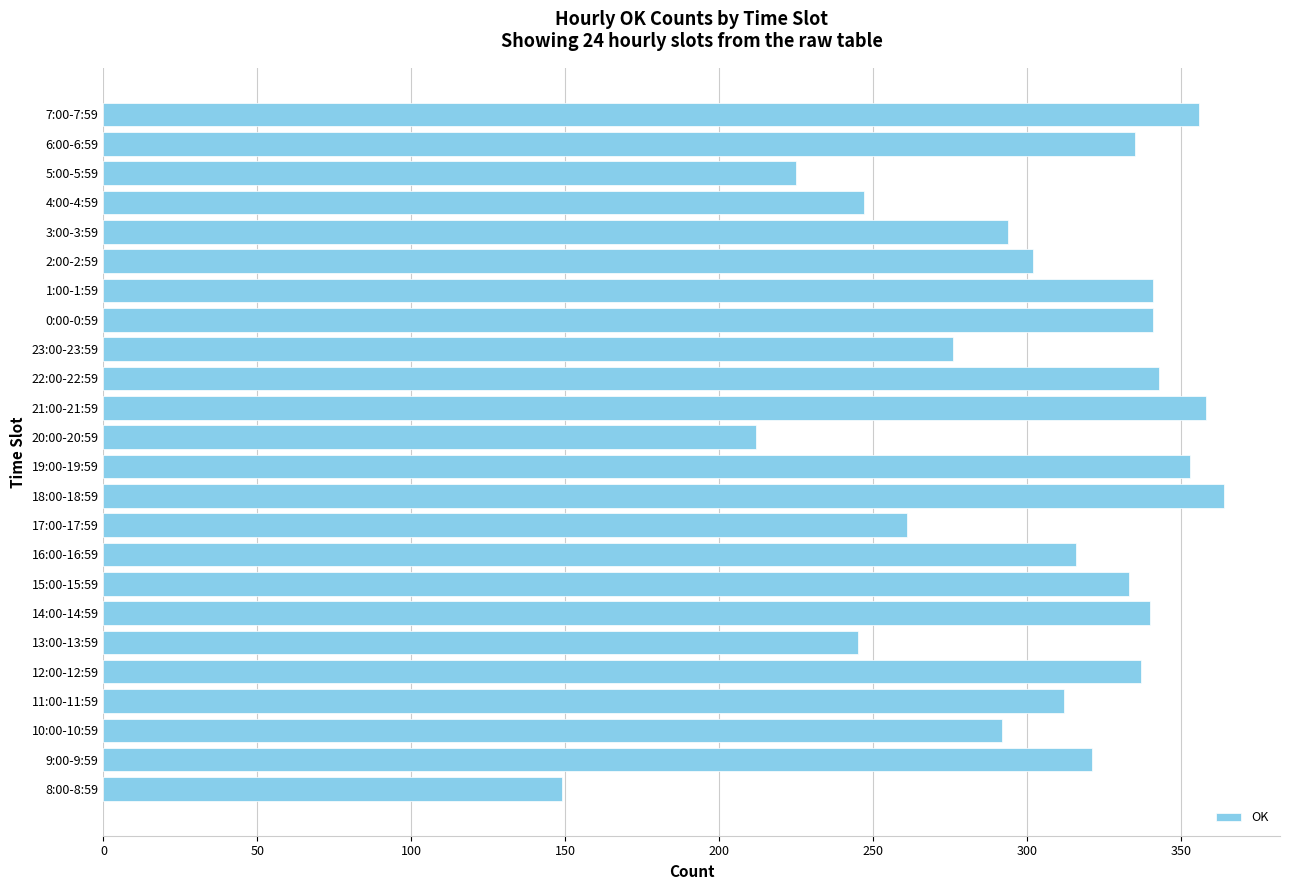

At which category does the chart reach its peak across all series?

18:00-18:59